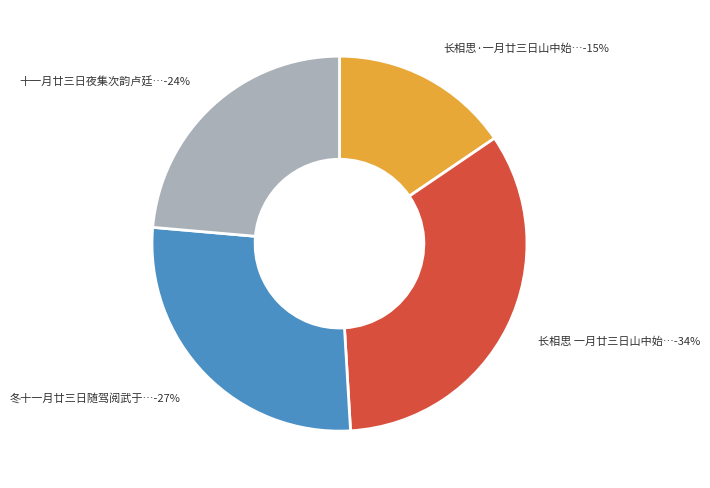

What percentage is NOT represented by 十一月廿三日夜集次韵卢廷举?

76.4%